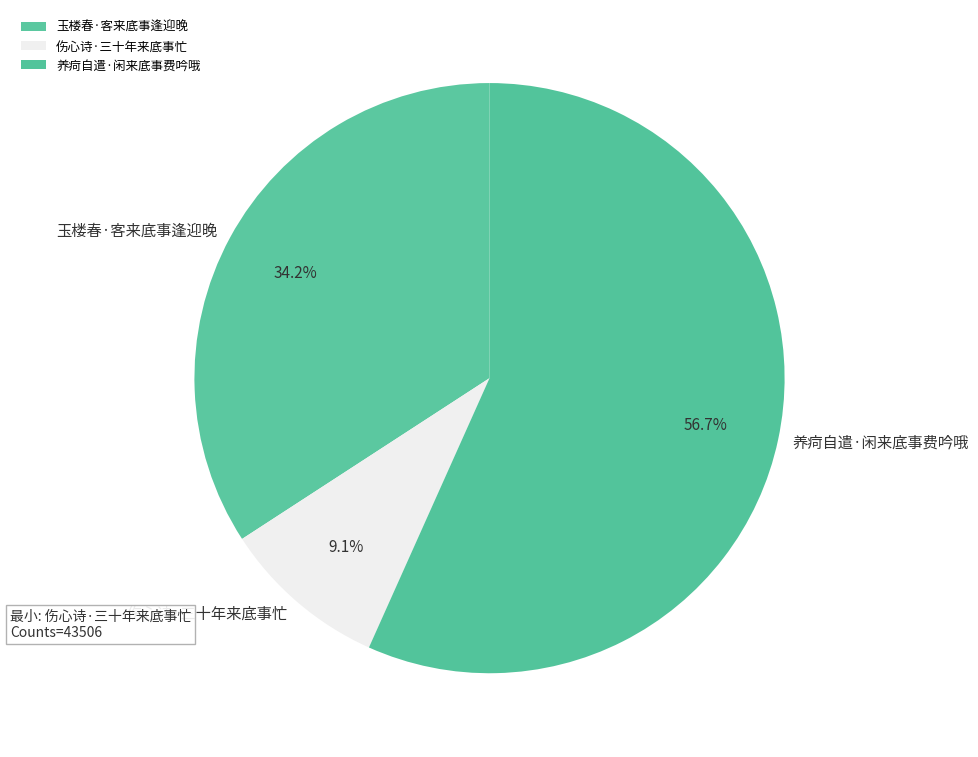

Between 养疴自遣·闲来底事费吟哦 and 玉楼春·客来底事逢迎晚, which is larger?

养疴自遣·闲来底事费吟哦